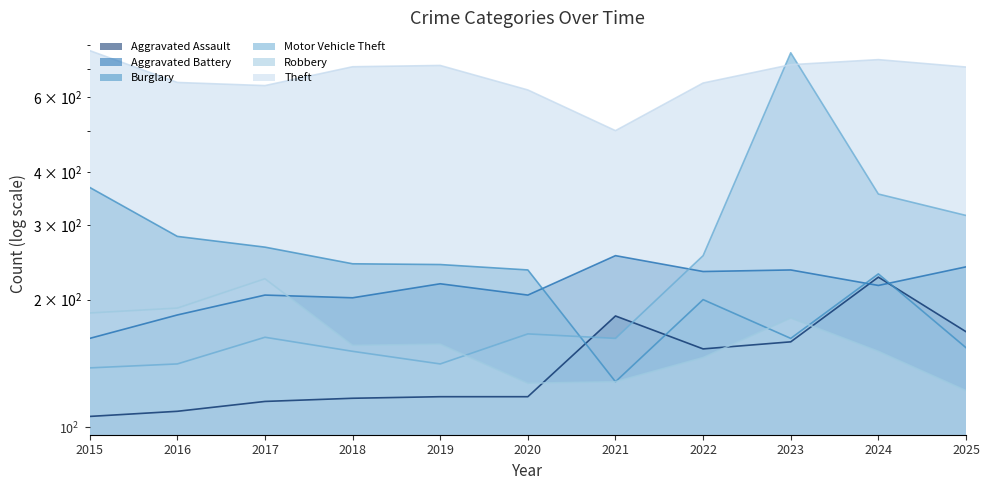

How many interior local valleys does the Robbery series have?

2